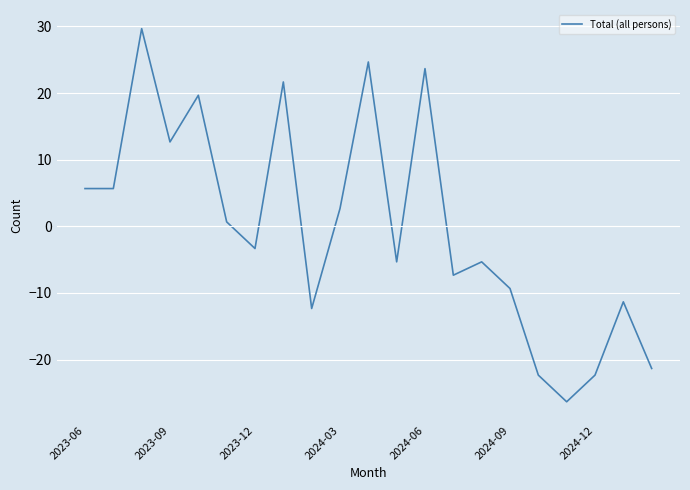

Reading left to right, list all the values displayed in this chart.

5.7	5.7	29.7	12.7	19.7	0.7	-3.3	21.7	-12.3	2.7	24.7	-5.3	23.7	-7.3	-5.3	-9.3	-22.3	-26.3	-22.3	-11.3	-21.3